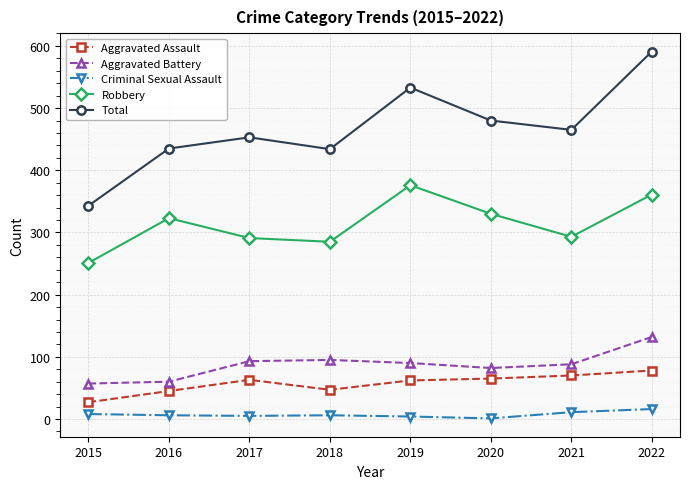

True or false: Criminal Sexual Assault and Aggravated Battery cross at least once.

False